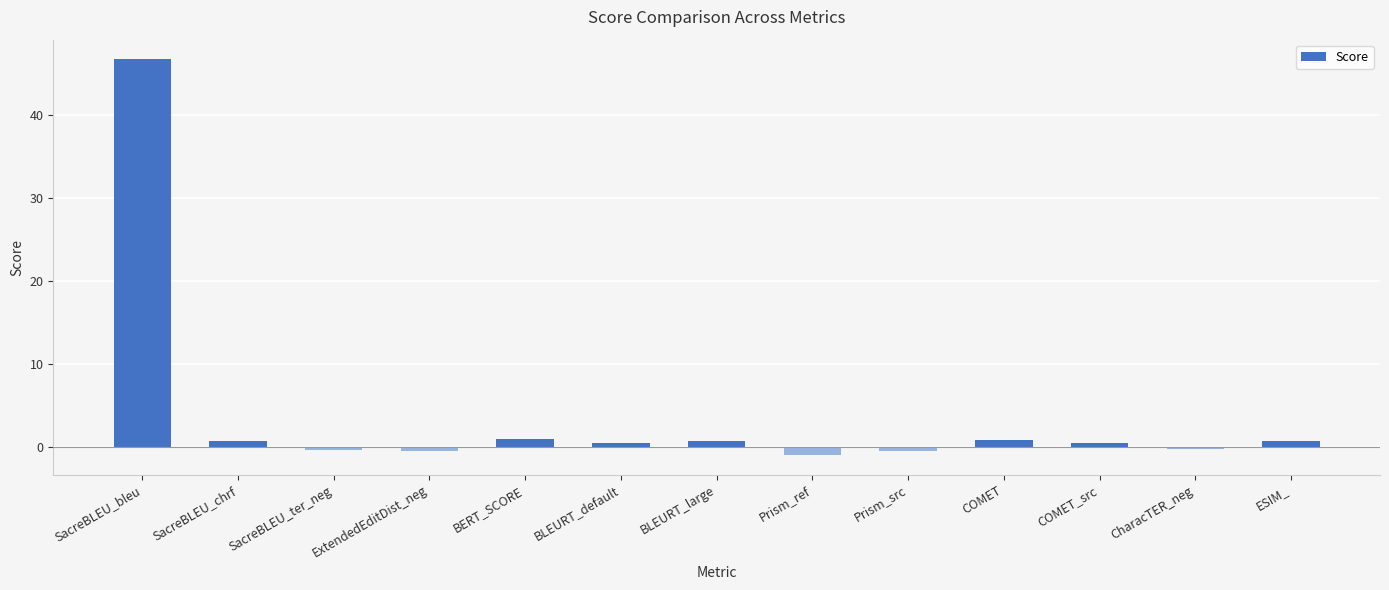

Which category has the highest value across all series?

SacreBLEU_bleu